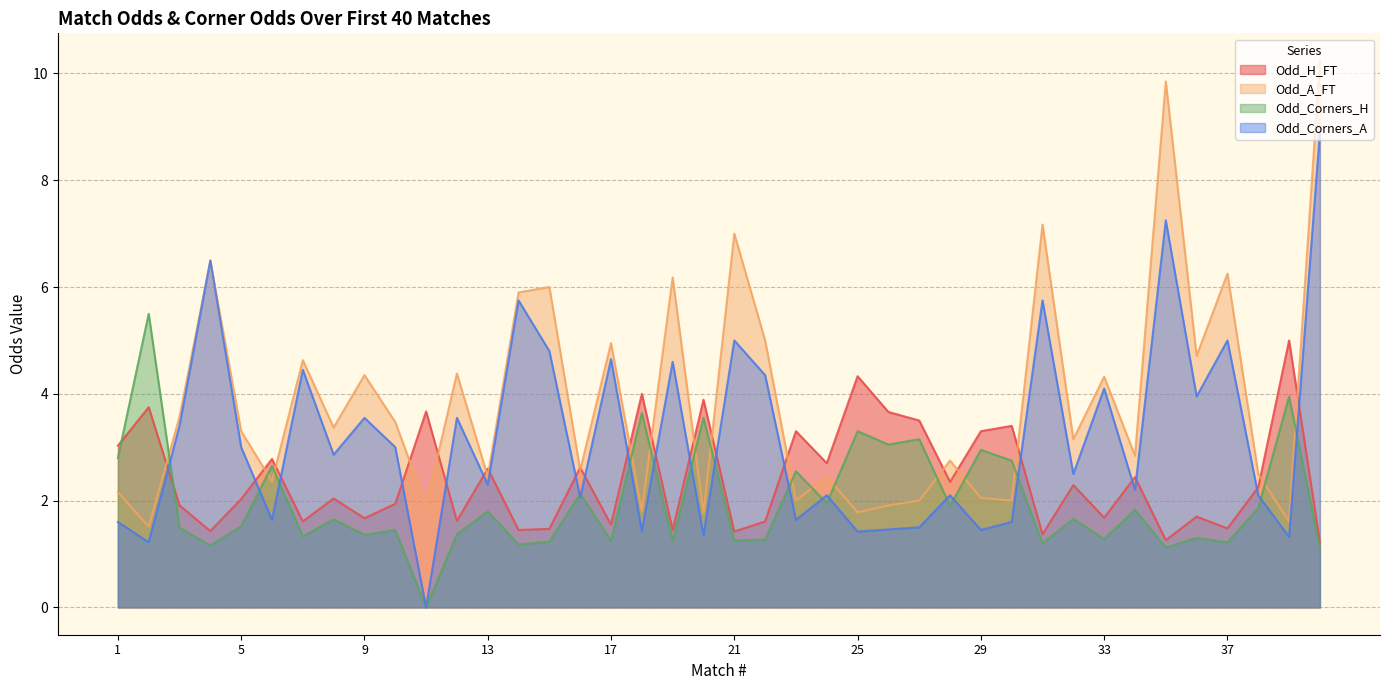

Reading left to right, extract all data points from this chart.

Odd_H_FT: 1=3.0	2=3.8	3=1.9	4=1.4	5=2.0	6=2.8	7=1.6	8=2.0	9=1.7	10=1.9	11=3.7	12=1.6	13=2.6	14=1.4	15=1.5	16=2.6	17=1.6	18=4.0	19=1.4	20=3.9	21=1.4	22=1.6	23=3.3	24=2.7	25=4.3	26=3.7	27=3.5	28=2.4	29=3.3	30=3.4	31=1.4	32=2.3	33=1.7	34=2.4	35=1.3	36=1.7	37=1.5	38=2.2	39=5.0	40=1.2
Odd_A_FT: 1=2.2	2=1.5	3=3.6	4=6.5	5=3.3	6=2.4	7=4.6	8=3.4	9=4.3	10=3.5	11=1.9	12=4.4	13=2.5	14=5.9	15=6.0	16=2.6	17=5.0	18=1.8	19=6.2	20=1.8	21=7.0	22=5.0	23=2.0	24=2.5	25=1.8	26=1.9	27=2.0	28=2.8	29=2.0	30=2.0	31=7.2	32=3.1	33=4.3	34=2.8	35=9.8	36=4.7	37=6.2	38=2.5	39=1.6	40=10.2
Odd_Corners_H: 1=2.8	2=5.5	3=1.5	4=1.2	5=1.5	6=2.6	7=1.3	8=1.6	9=1.4	10=1.4	11=0.0	12=1.4	13=1.8	14=1.2	15=1.2	16=2.1	17=1.2	18=3.6	19=1.2	20=3.5	21=1.2	22=1.3	23=2.5	24=1.9	25=3.3	26=3.0	27=3.1	28=1.9	29=3.0	30=2.8	31=1.2	32=1.7	33=1.3	34=1.8	35=1.1	36=1.3	37=1.2	38=1.9	39=4.0	40=1.1
Odd_Corners_A: 1=1.6	2=1.2	3=3.4	4=6.5	5=3.0	6=1.6	7=4.5	8=2.9	9=3.5	10=3.0	11=0.0	12=3.5	13=2.3	14=5.8	15=4.8	16=2.1	17=4.7	18=1.4	19=4.6	20=1.4	21=5.0	22=4.3	23=1.6	24=2.1	25=1.4	26=1.5	27=1.5	28=2.1	29=1.4	30=1.6	31=5.8	32=2.5	33=4.1	34=2.2	35=7.2	36=4.0	37=5.0	38=2.1	39=1.3	40=8.9